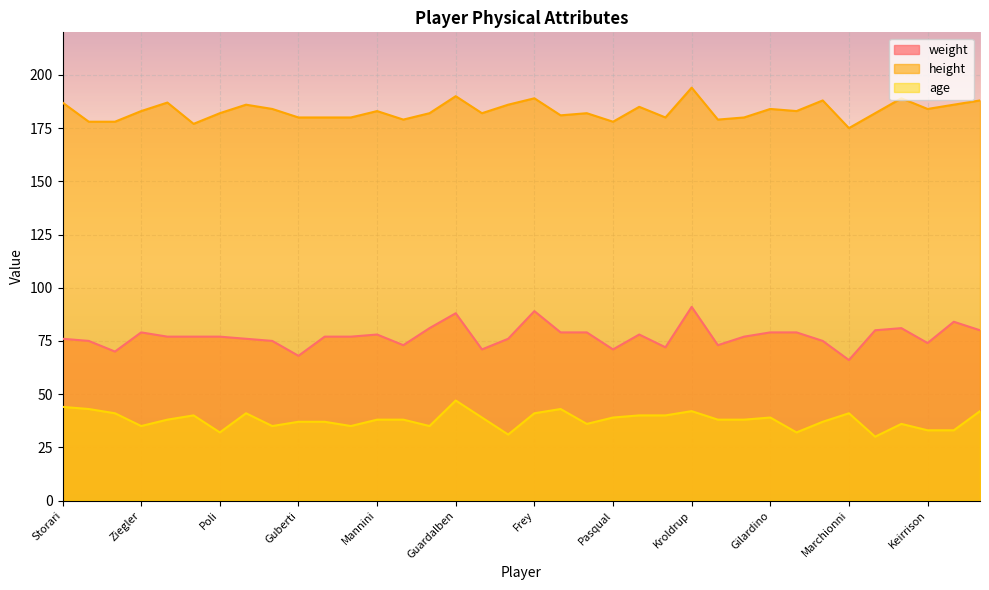

Reading left to right, what are all the values shown in this chart?

weight: Storari=76	Zauri=75	Semioli=70	Ziegler=79	Gastaldello=77	Palombo=77	Poli=77	Lucchini=76	Pozzi=75	Guberti=68	Pazzini=77	Tissone=77	Mannini=78	Padalino=73	Cacciatore=81	Guardalben=88	Accardi=71	Scepovic=76	Frey=89	Comotto=79	Montolivo=79	Pasqual=71	Gamberini=78	Santana=72	Kroldrup=91	Donadel=73	Vargas=77	Gilardino=79	Jovetic=79	Felipe=75	Marchionni=66	Ljajic=80	Bolatti=81	Keirrison=74	De Silvestri=84	Avramov=80
height: Storari=187	Zauri=178	Semioli=178	Ziegler=183	Gastaldello=187	Palombo=177	Poli=182	Lucchini=186	Pozzi=184	Guberti=180	Pazzini=180	Tissone=180	Mannini=183	Padalino=179	Cacciatore=182	Guardalben=190	Accardi=182	Scepovic=186	Frey=189	Comotto=181	Montolivo=182	Pasqual=178	Gamberini=185	Santana=180	Kroldrup=194	Donadel=179	Vargas=180	Gilardino=184	Jovetic=183	Felipe=188	Marchionni=175	Ljajic=182	Bolatti=189	Keirrison=184	De Silvestri=186	Avramov=188
age: Storari=44	Zauri=43	Semioli=41	Ziegler=35	Gastaldello=38	Palombo=40	Poli=32	Lucchini=41	Pozzi=35	Guberti=37	Pazzini=37	Tissone=35	Mannini=38	Padalino=38	Cacciatore=35	Guardalben=47	Accardi=39	Scepovic=31	Frey=41	Comotto=43	Montolivo=36	Pasqual=39	Gamberini=40	Santana=40	Kroldrup=42	Donadel=38	Vargas=38	Gilardino=39	Jovetic=32	Felipe=37	Marchionni=41	Ljajic=30	Bolatti=36	Keirrison=33	De Silvestri=33	Avramov=42